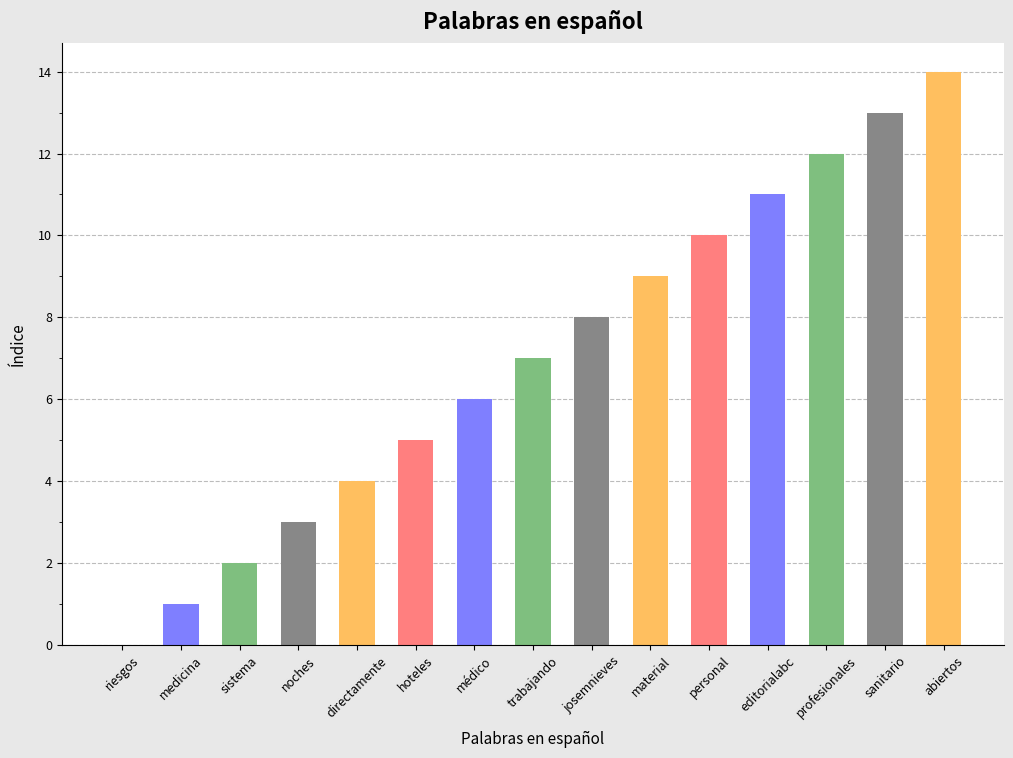

Between profesionales and trabajando, which is larger?

profesionales